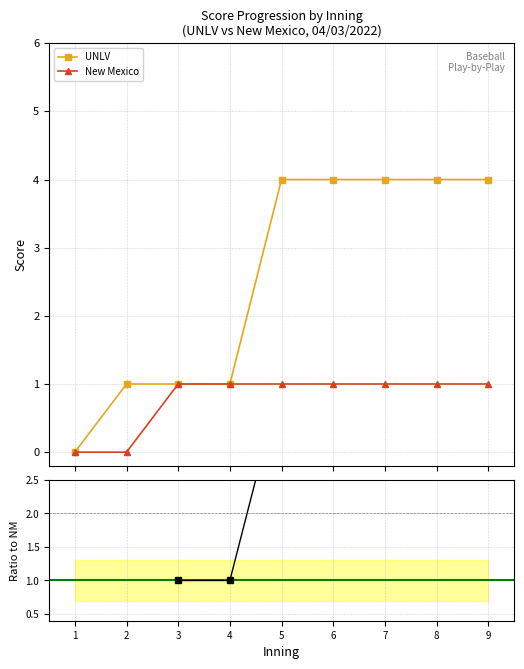

Reading left to right, extract all data points from this chart.

UNLV: 0	1	1	1	4	4	4	4	4
New Mexico: 0	0	1	1	1	1	1	1	1